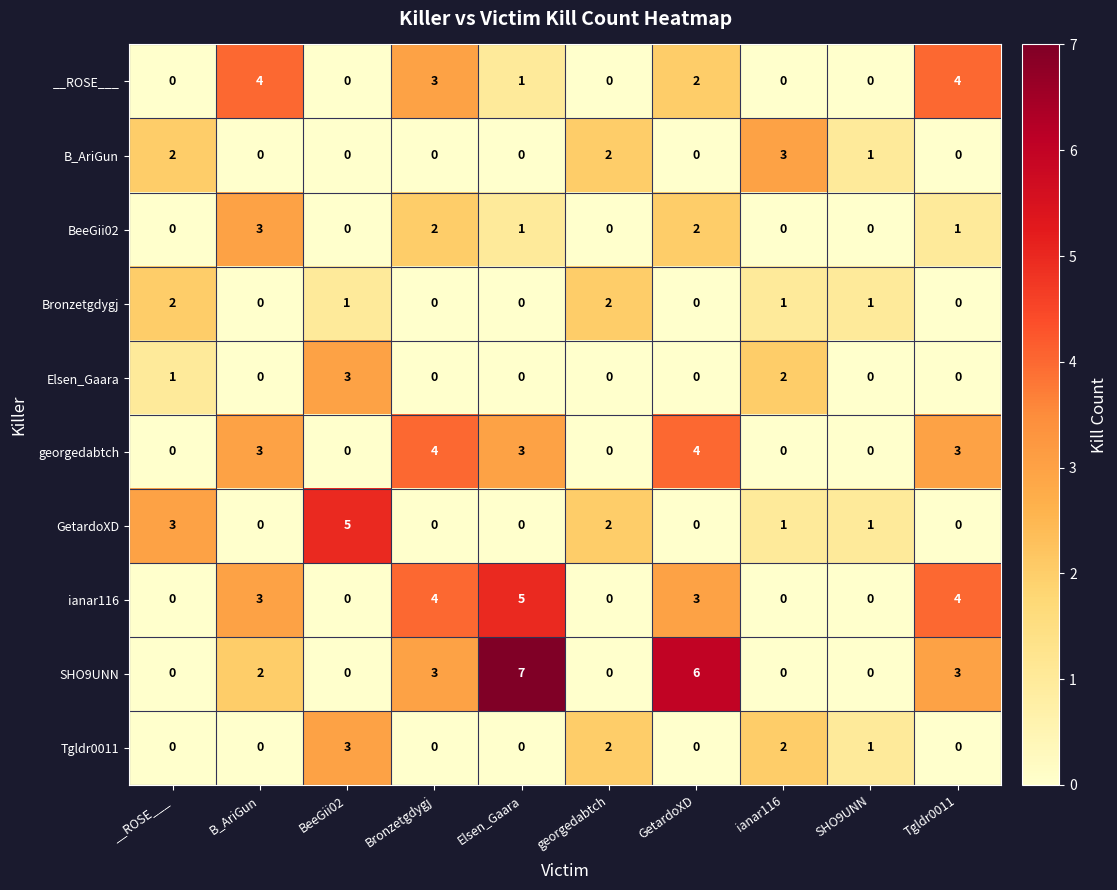

What is the maximum value for georgedabtch?

4